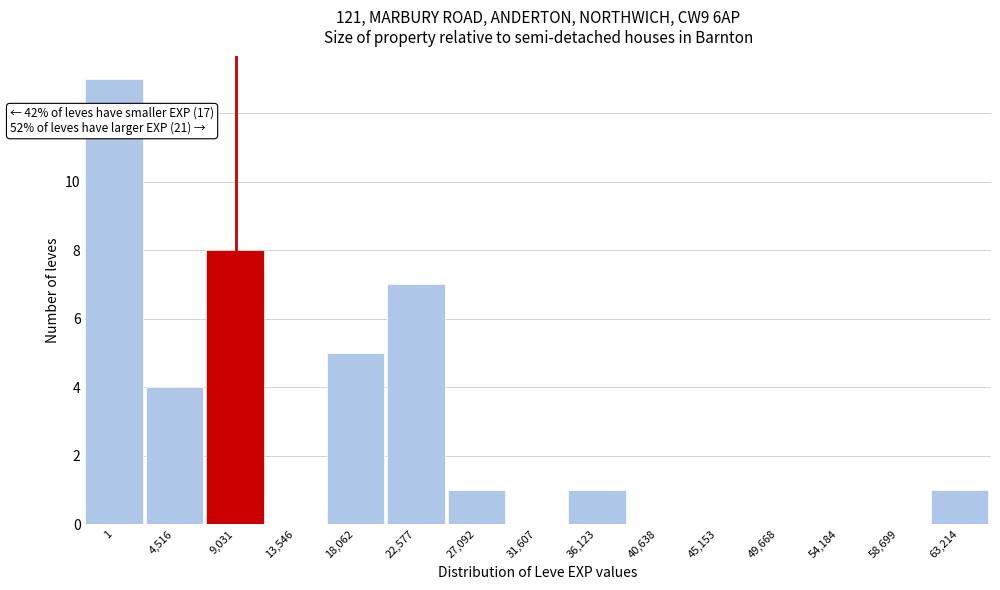

Reading right to left, what are all the values shown in this chart?

63,214=1	58,699=0	54,184=0	49,668=0	45,153=0	40,638=0	36,123=1	31,607=0	27,092=1	22,577=7	18,062=5	13,546=0	9,031=8	4,516=4	1=13